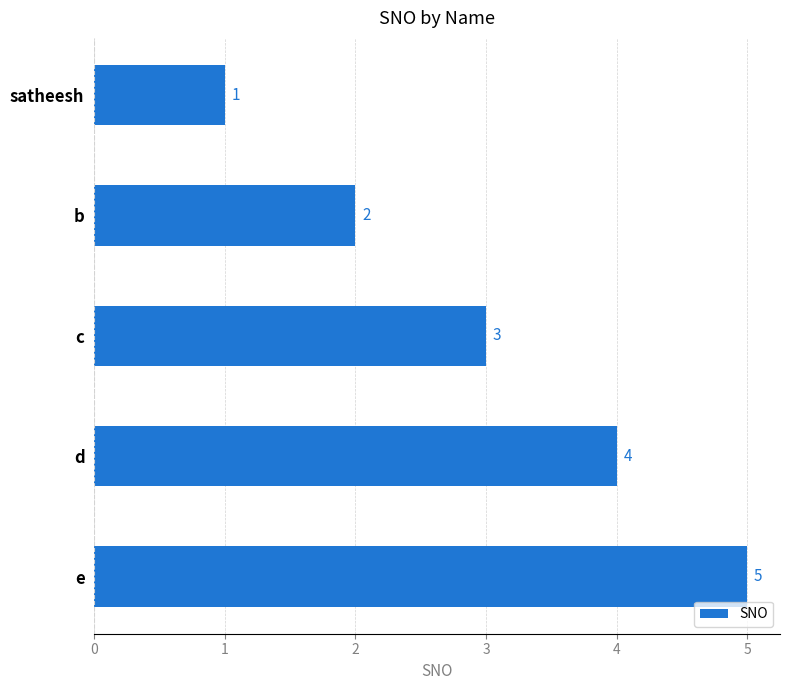

Rank the categories by value from lowest to highest.

satheesh, b, c, d, e